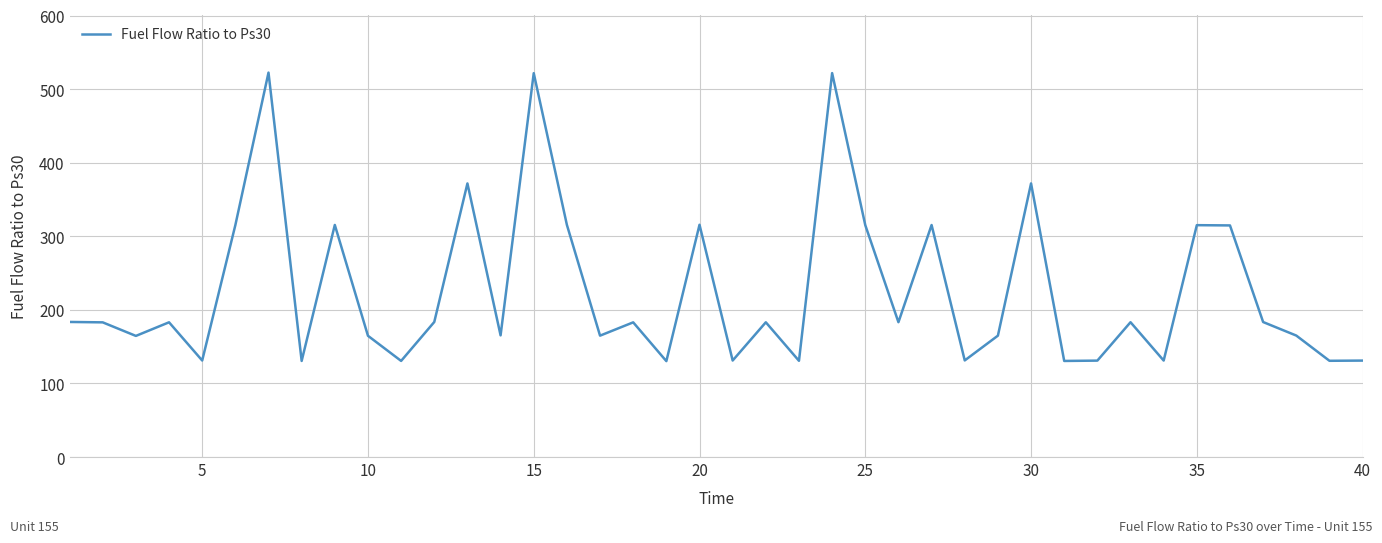

What is the difference between the maximum and minimum values?

392.1